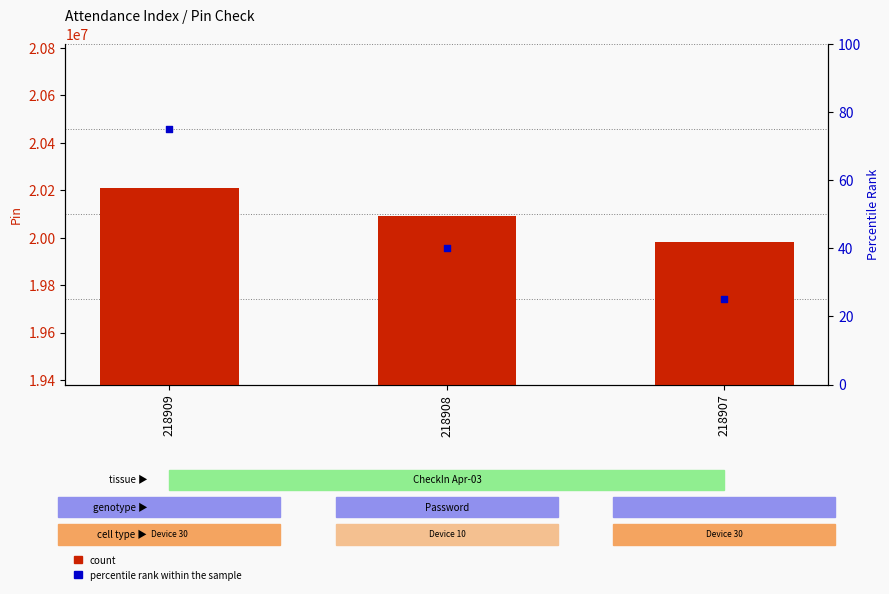

Which series has the largest Y range (max minus min)?

count